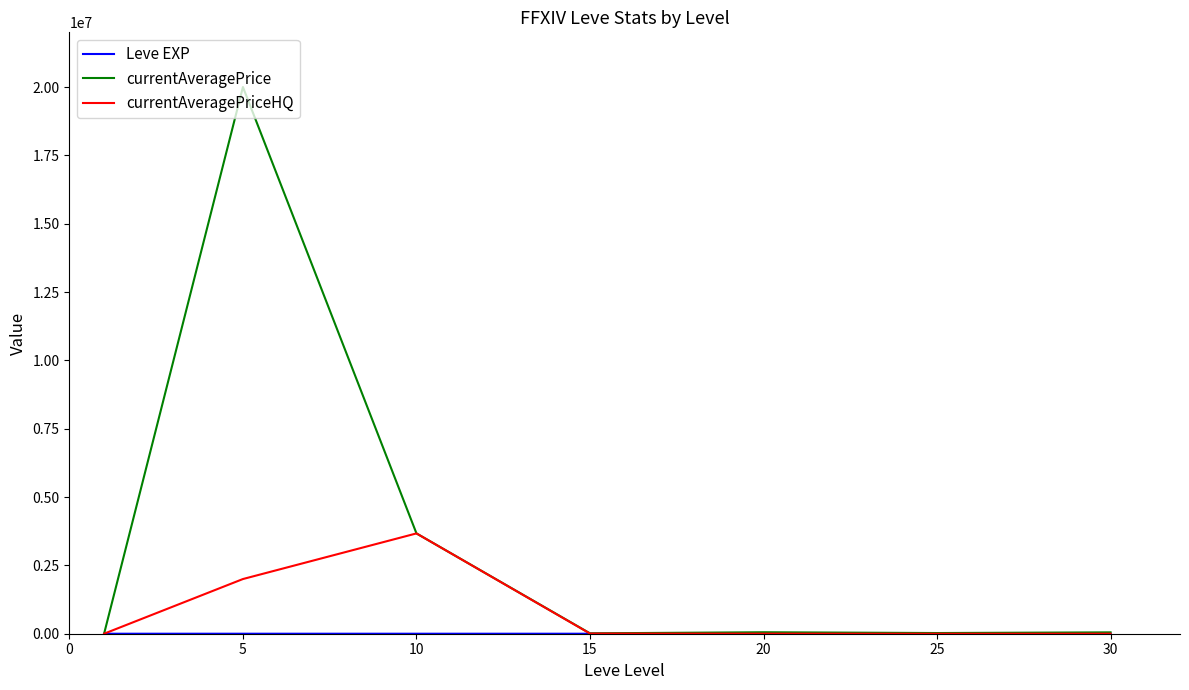

Which series has the largest range (max minus min)?

currentAveragePrice